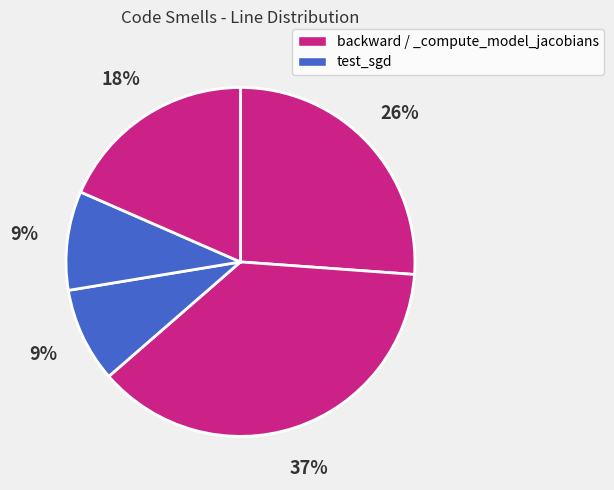

Count the number of slices in the pie.

5